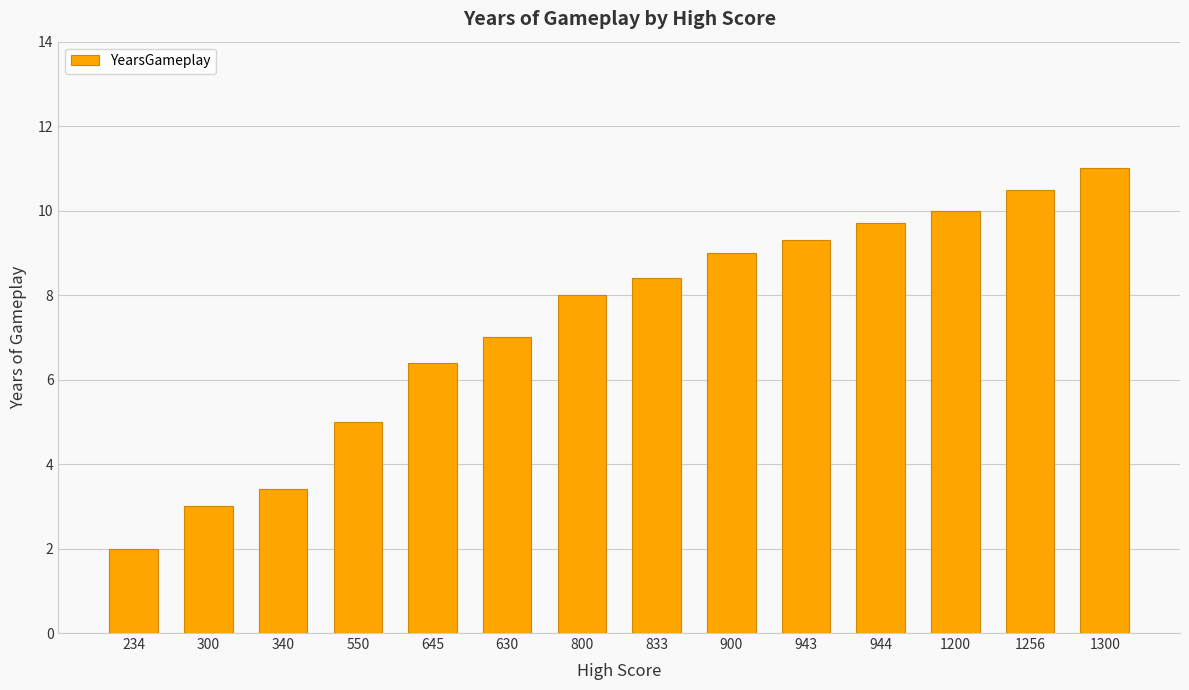

What is the sum of all values?

102.7